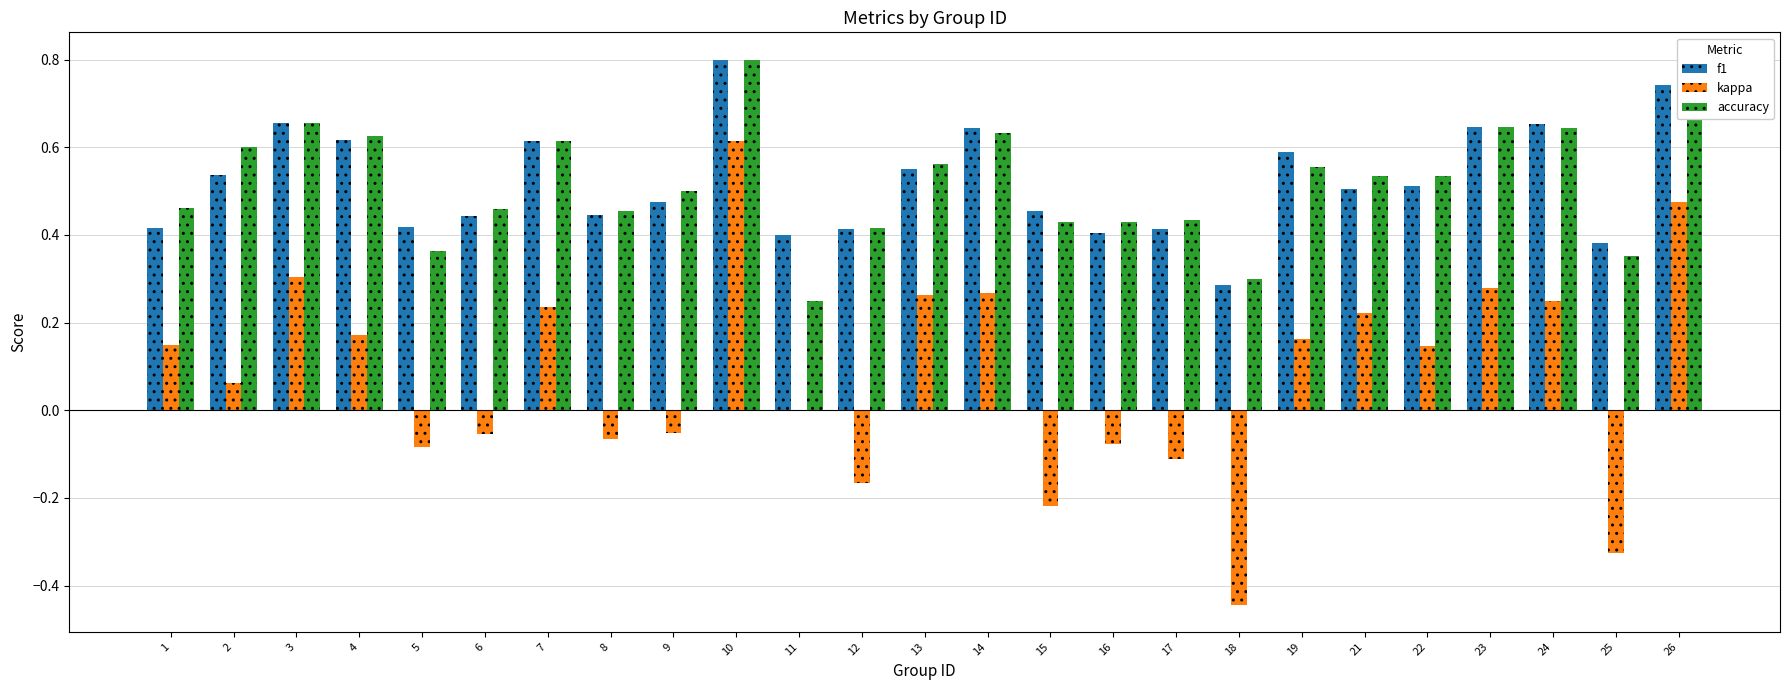

Which label corresponds to the largest value in the chart?

10